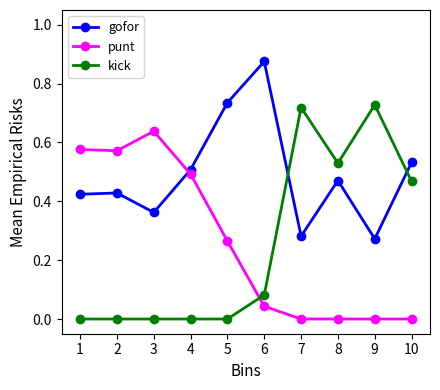

Is it true that gofor equals 0.7 at 2?

False